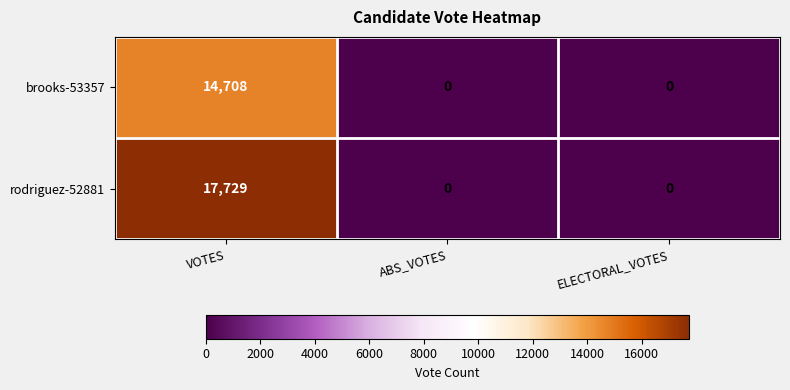

What is the maximum value shown in the chart?

17729